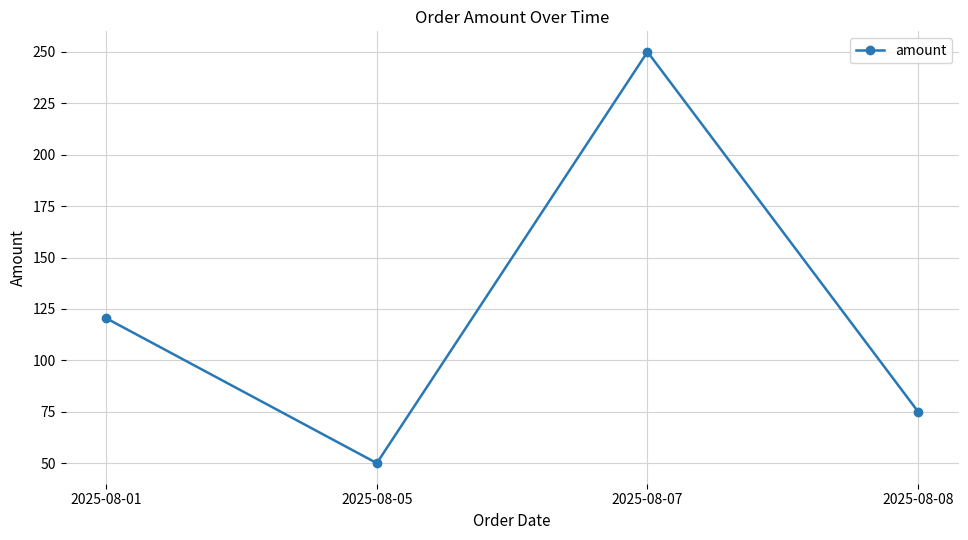

What is the difference between the second highest and minimum values?

70.5